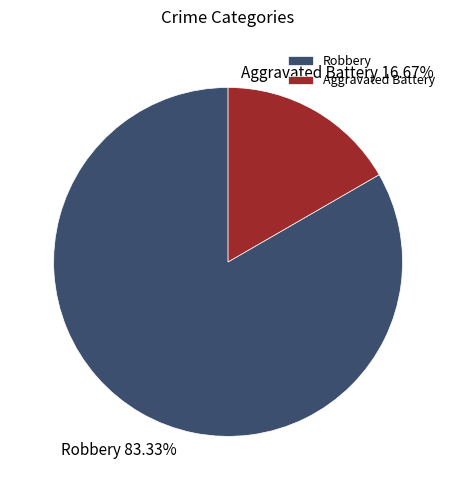

Which slice is the largest?

Robbery